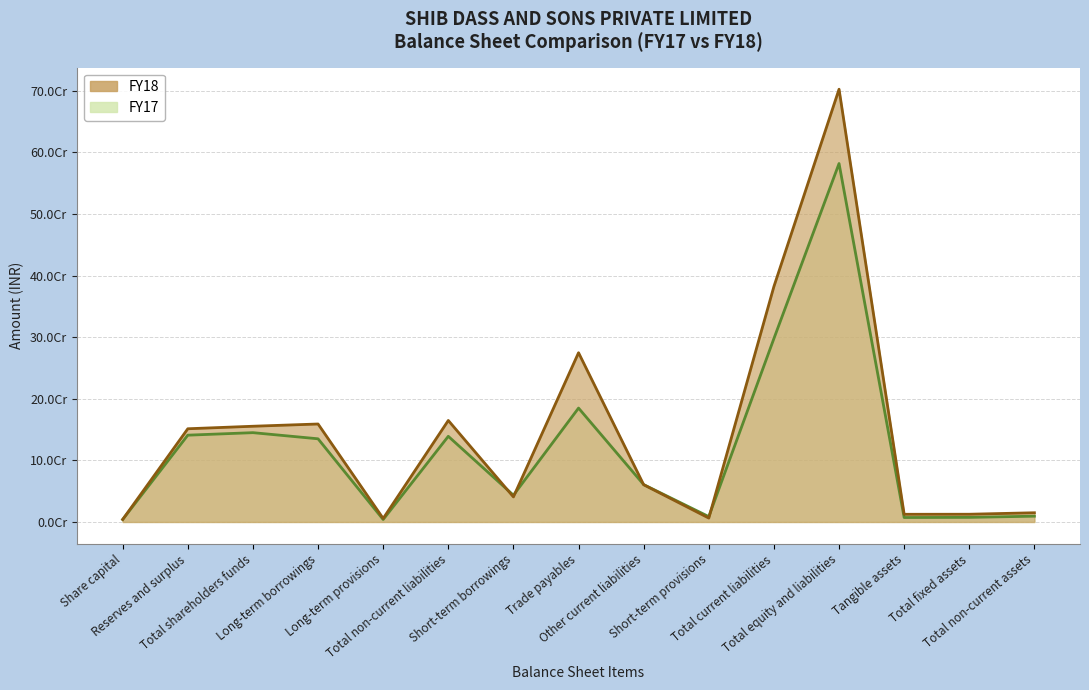

Where is the first local minimum for FY18?

Long-term provisions